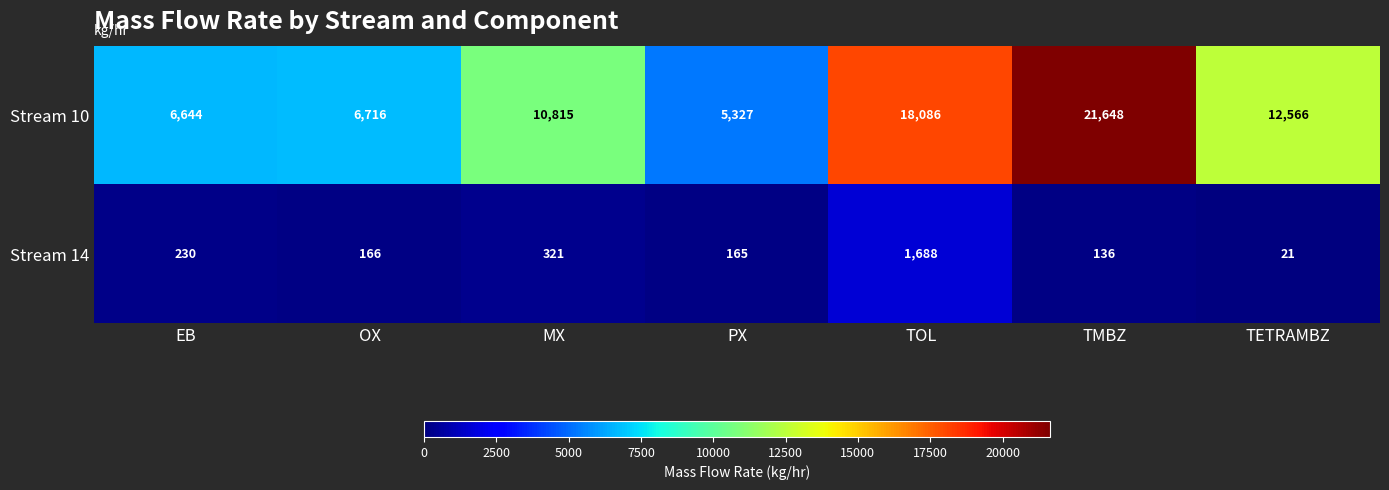

How many values in the Stream 14 series are below 166?

3